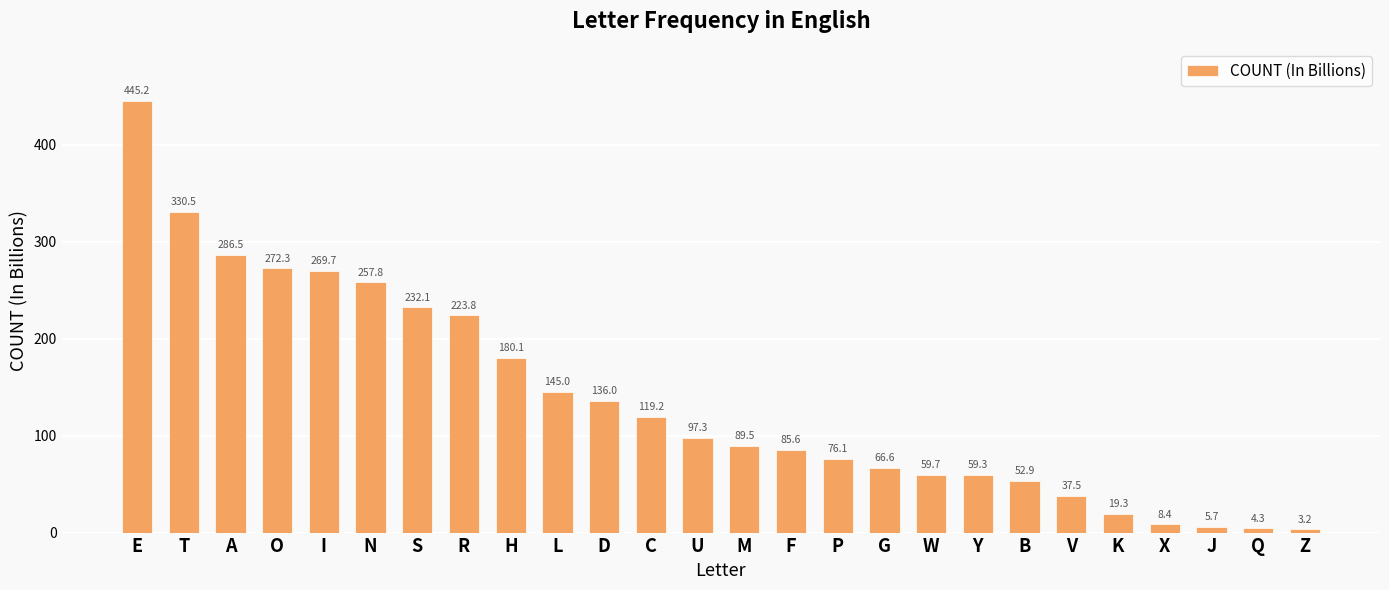

Is it true that the value at G is 102.1?

False